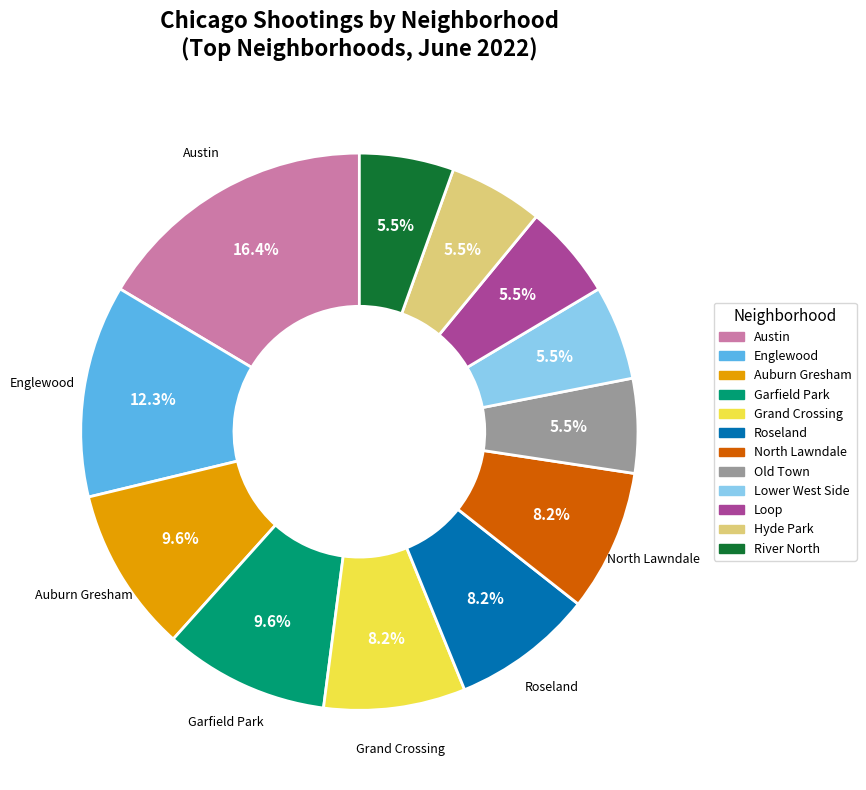

The Hyde Park slice represents 18% of the pie. True or false?

False